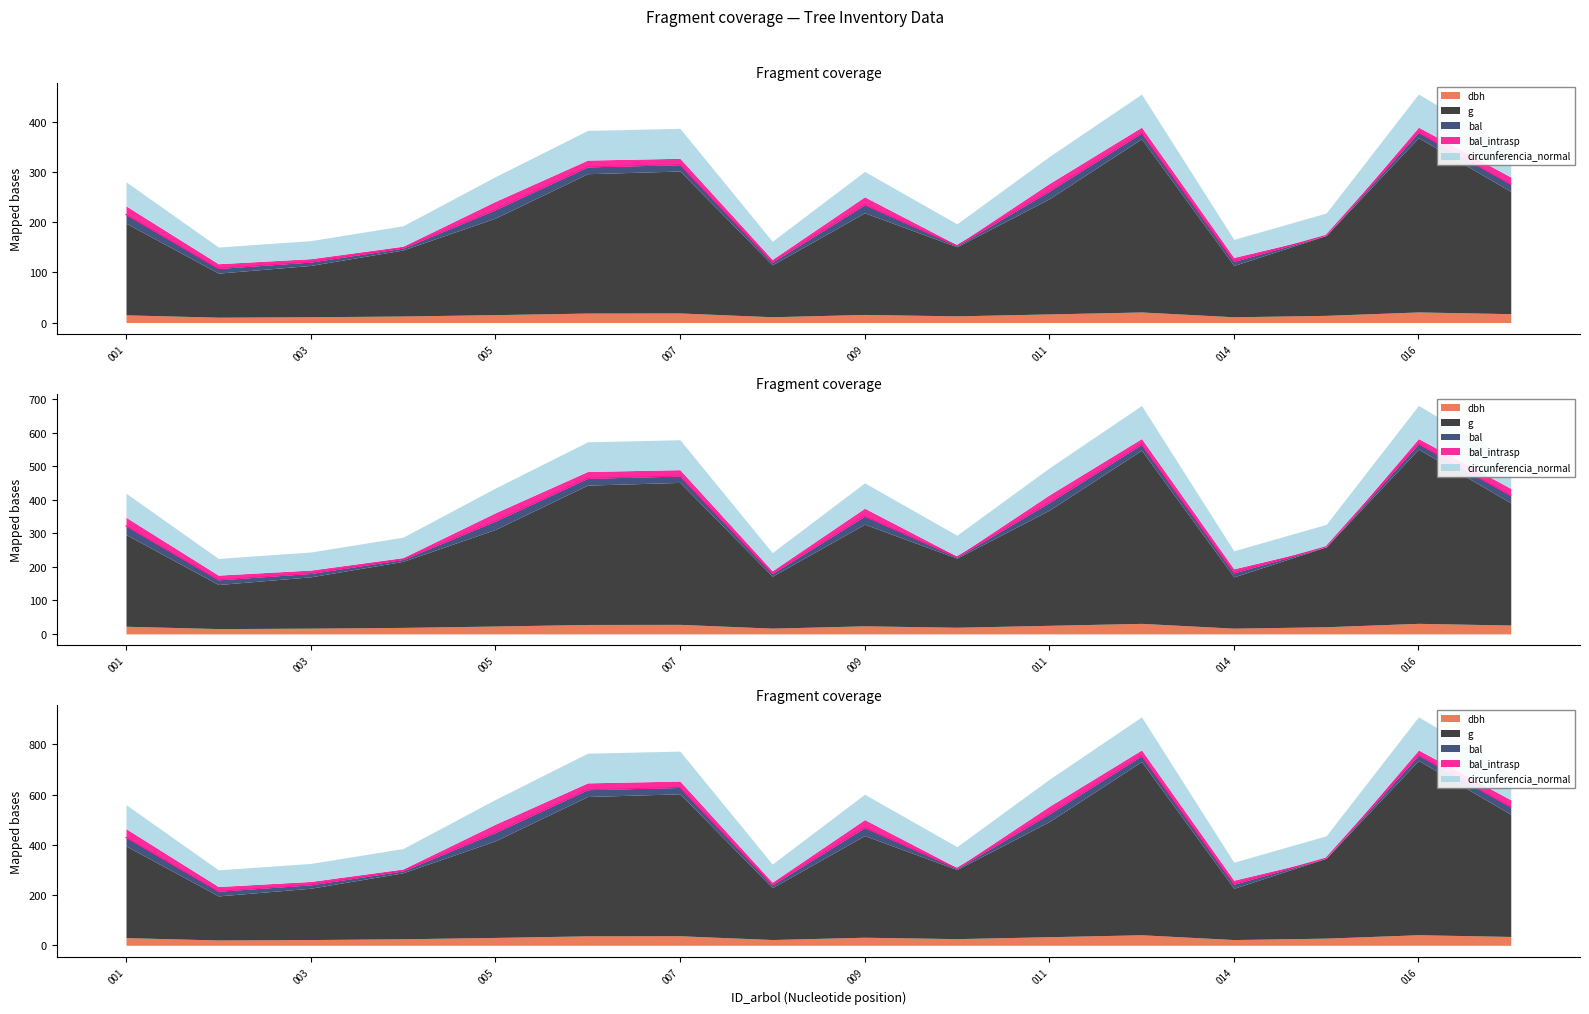

The value of circunferencia_normal at 003 is 353.7. True or false?

False